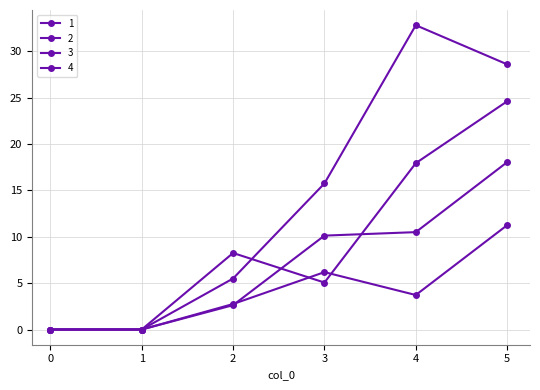

Count the number of categories in the chart.

6